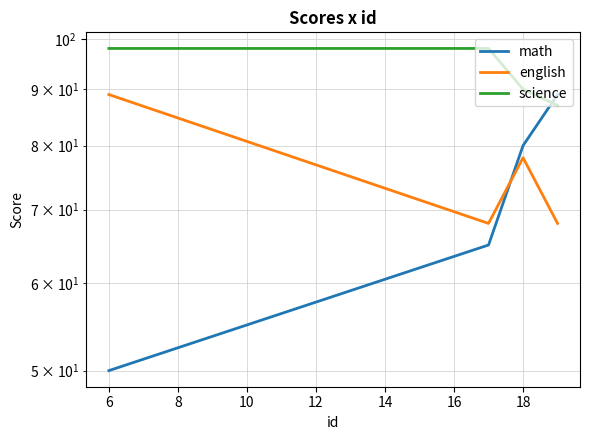

True or false: science and english cross at least once.

False